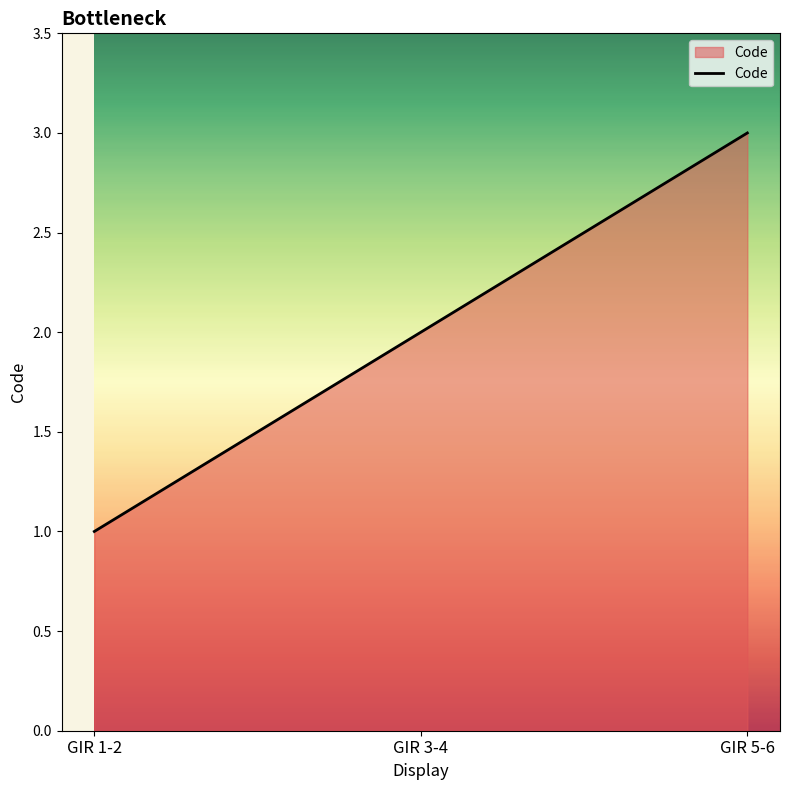

What is the difference between the maximum and minimum values?

2